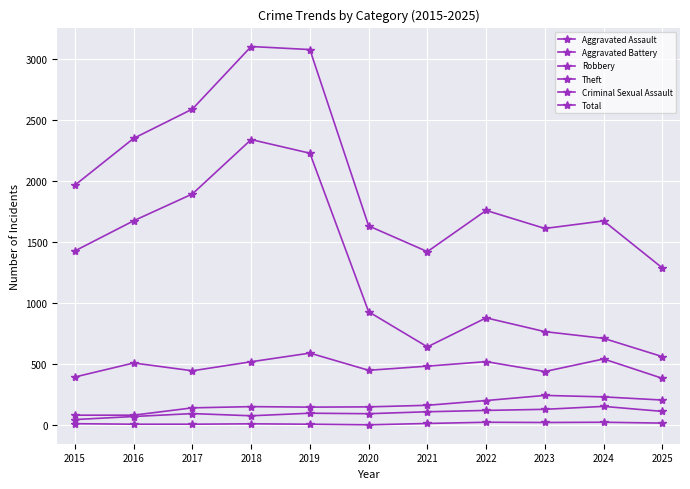

Which series has the largest range (max minus min)?

Total